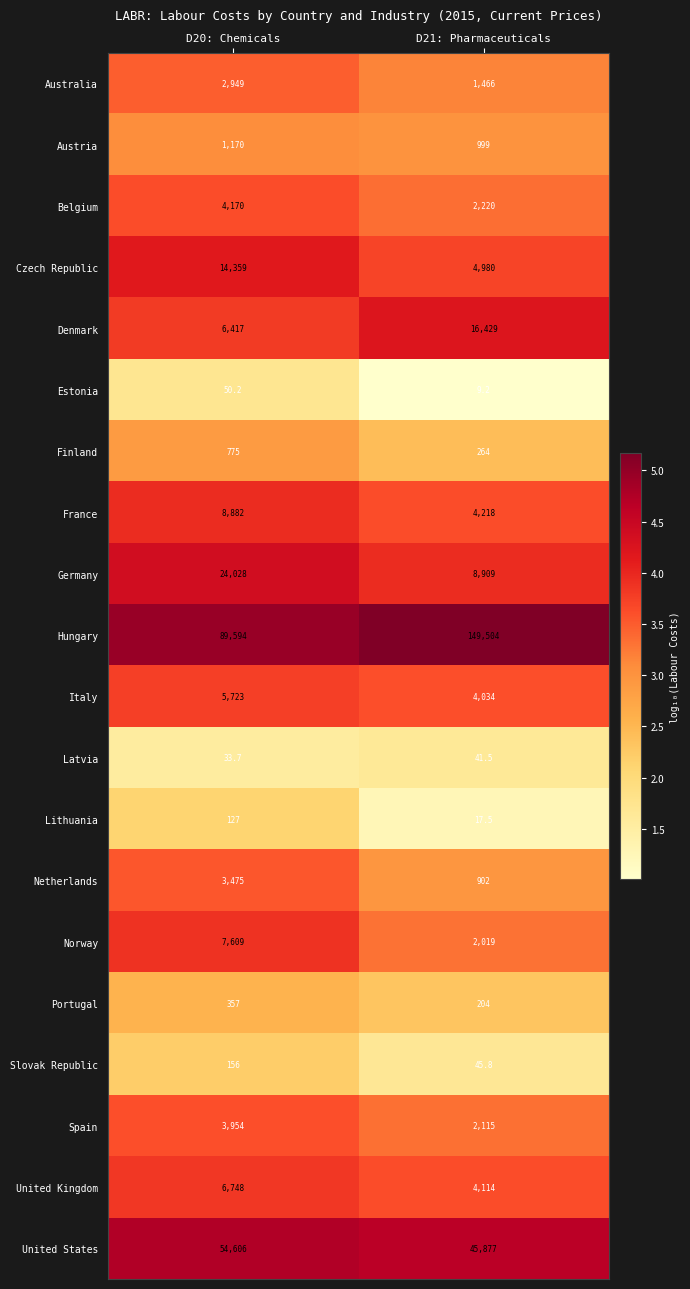

What is the sum of all United States values?

100483.0